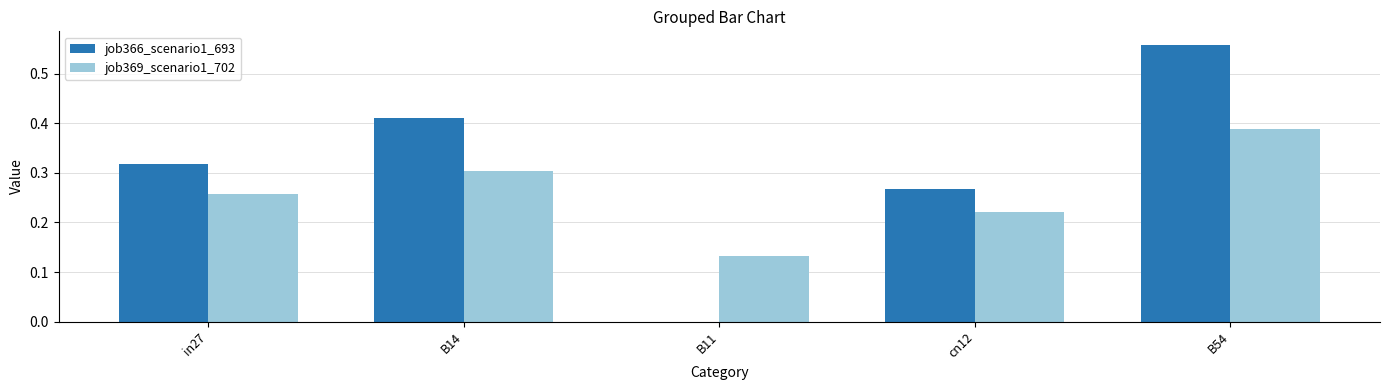

What is the sum of the job369_scenario1_702 values at cn12 and B14?

0.5